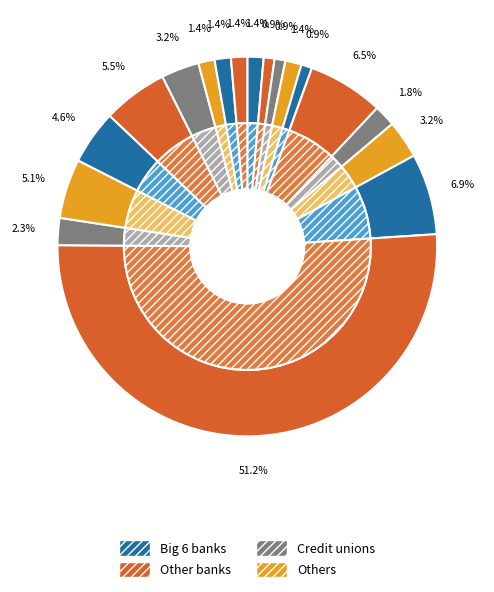

How many slices are in this pie chart?

18